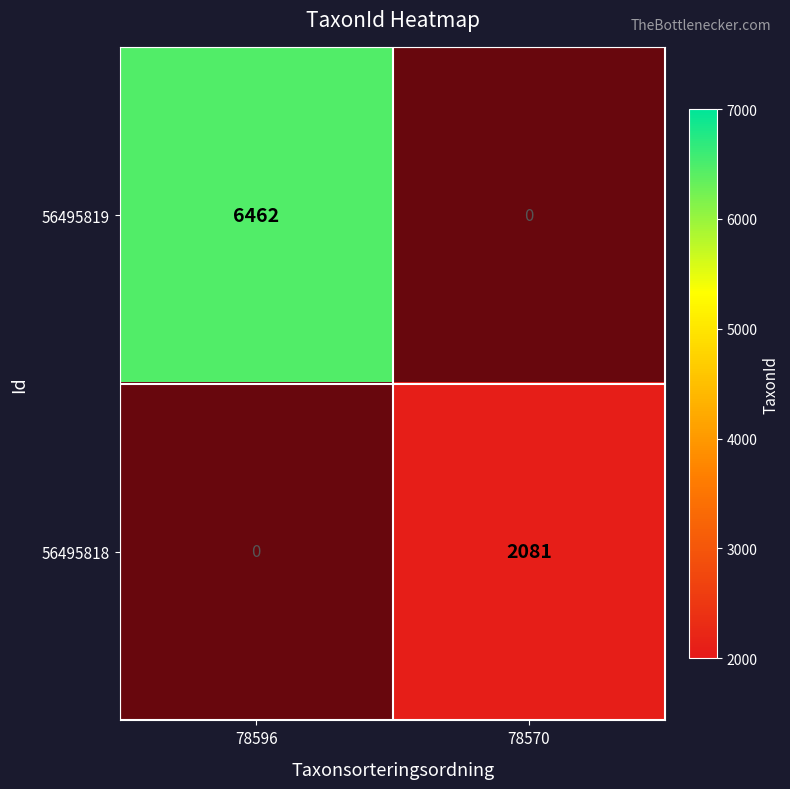

The value of 56495818 at 78570 is 2081. True or false?

True